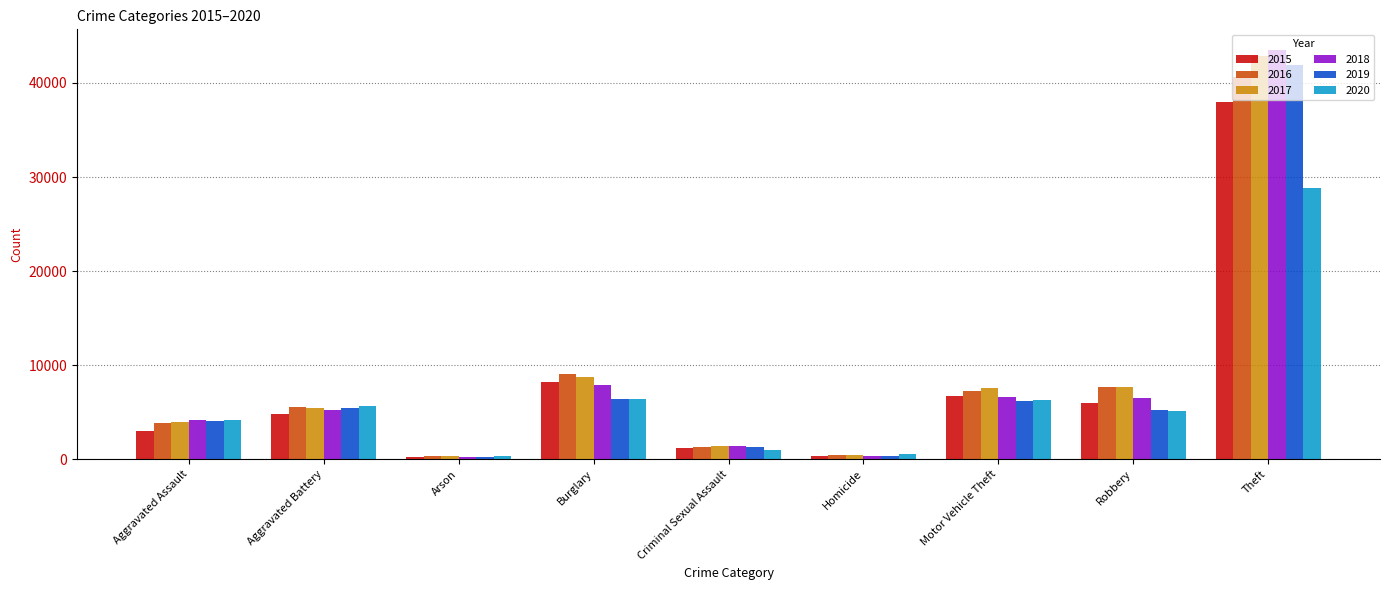

What is the maximum value shown in the chart?

43527